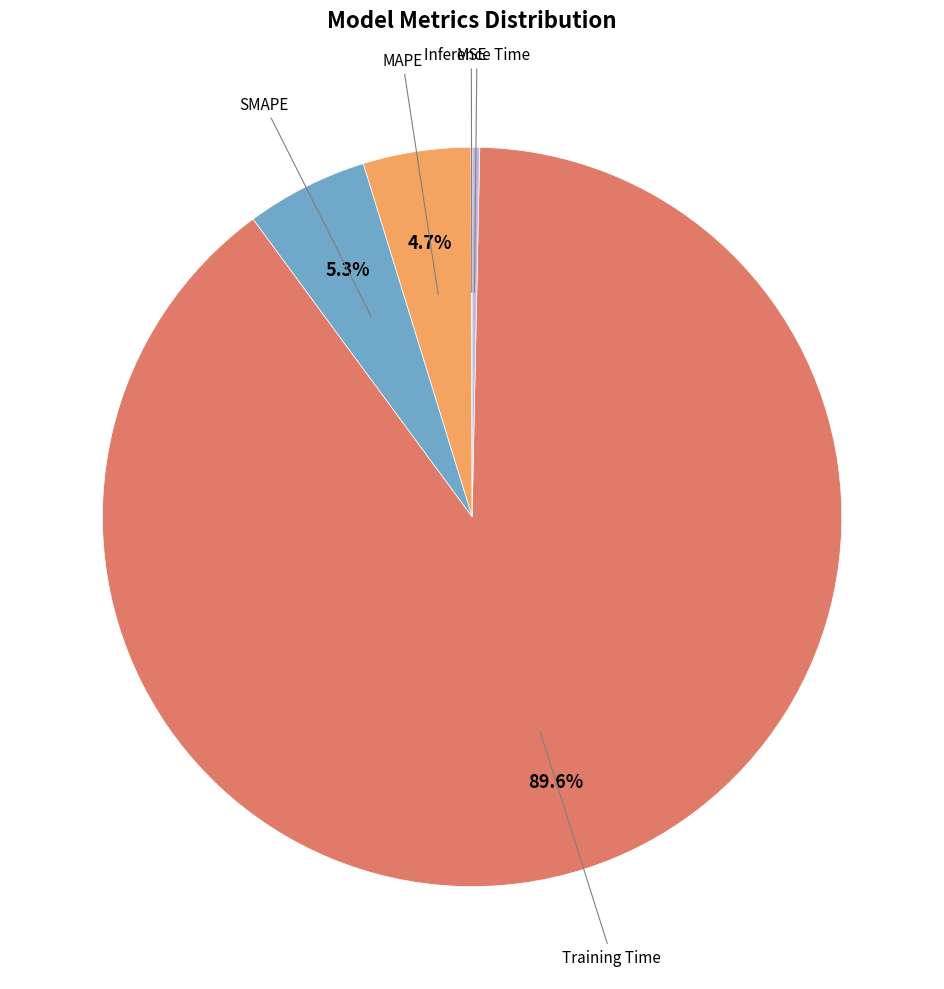

Does any single category account for the majority?

Yes